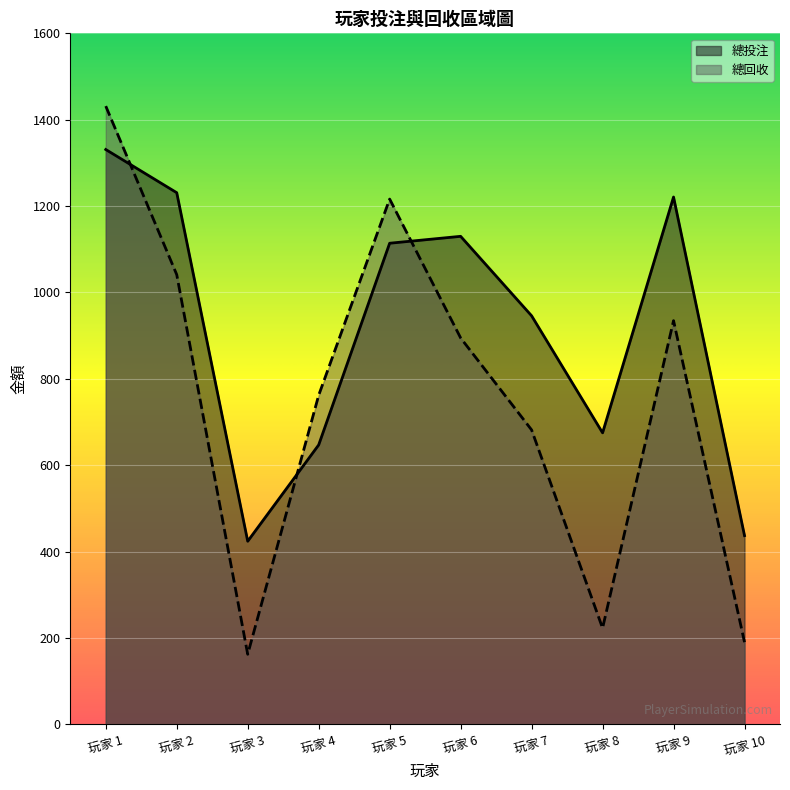

What is the difference between the 總回收 values at 玩家 8 and 玩家 3?

60.5